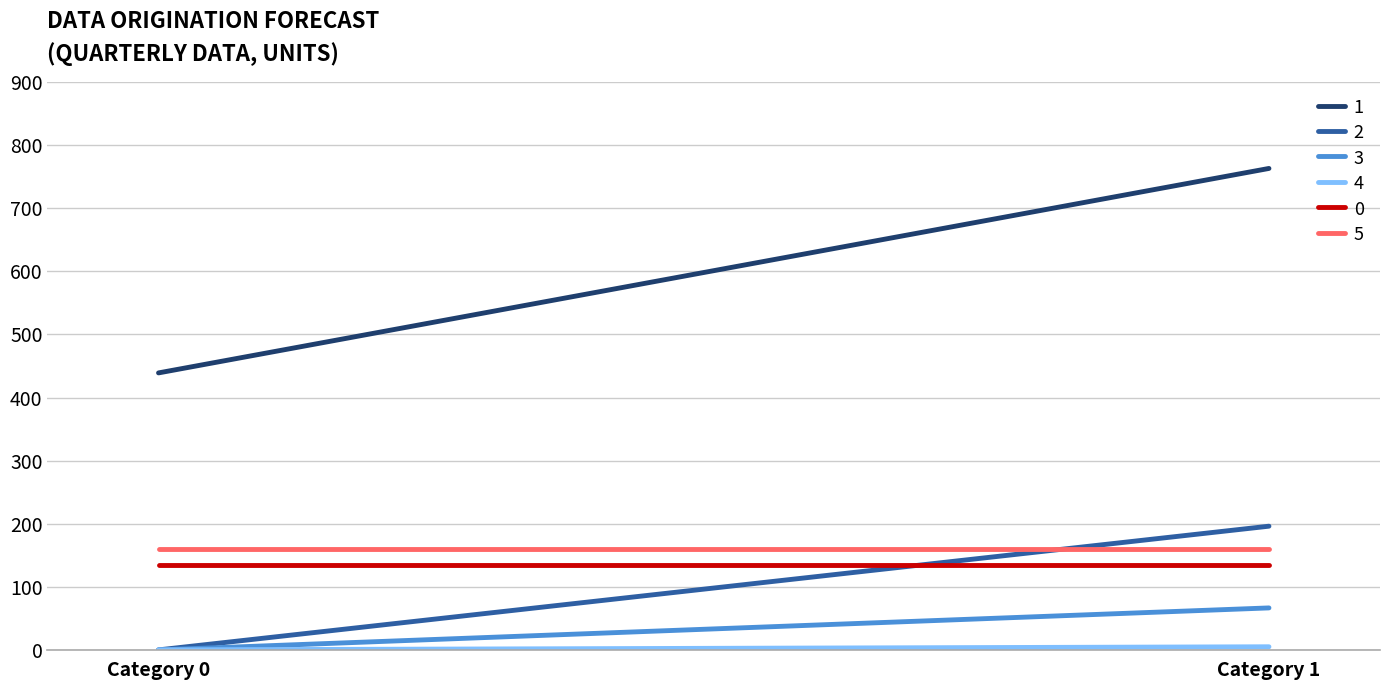

List the series in order of their peak value, lowest first.

4, 3, 0, 5, 2, 1